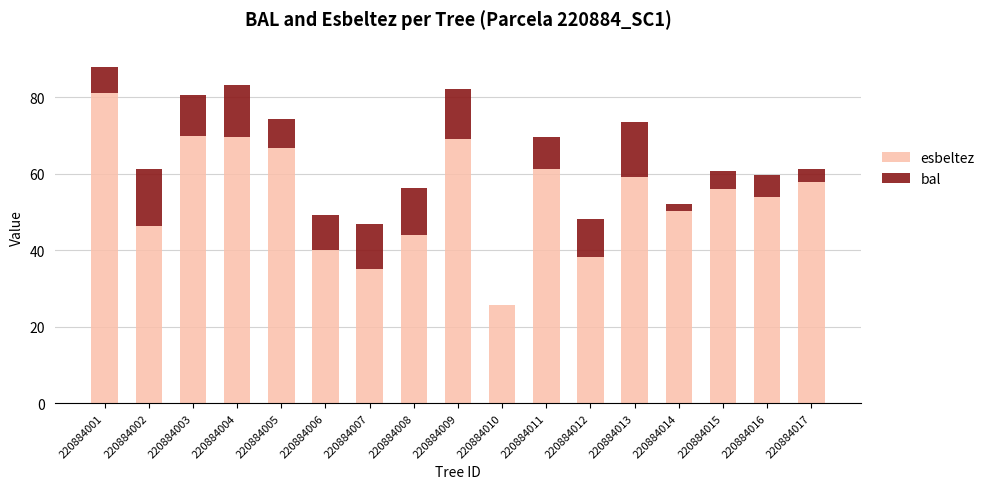

What is the approximate value of esbeltez at 220884006?

40.0